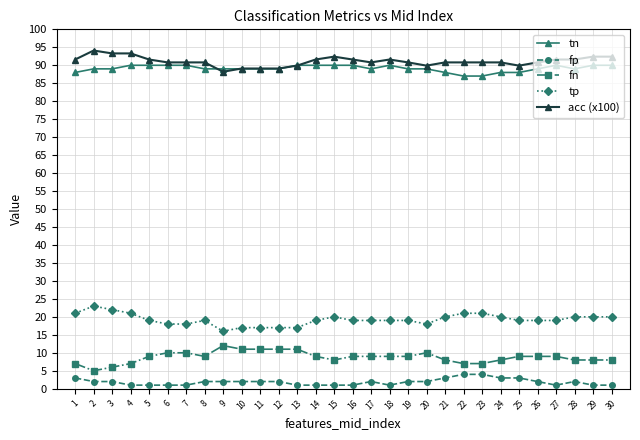

Read the tp value at 5.

19.0